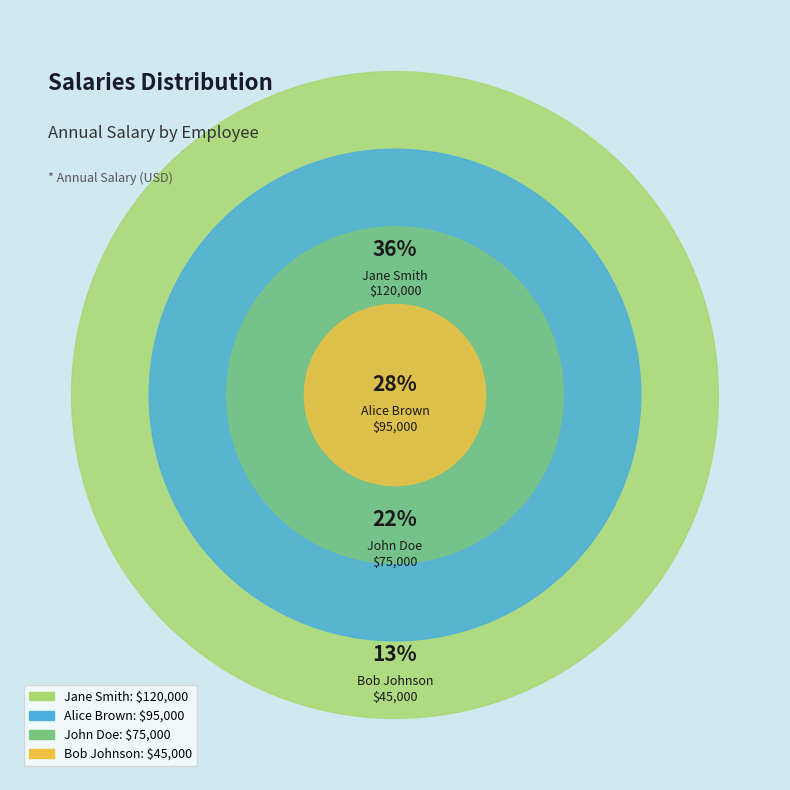

What percentage is the Alice Brown slice, to the nearest percent?

28%